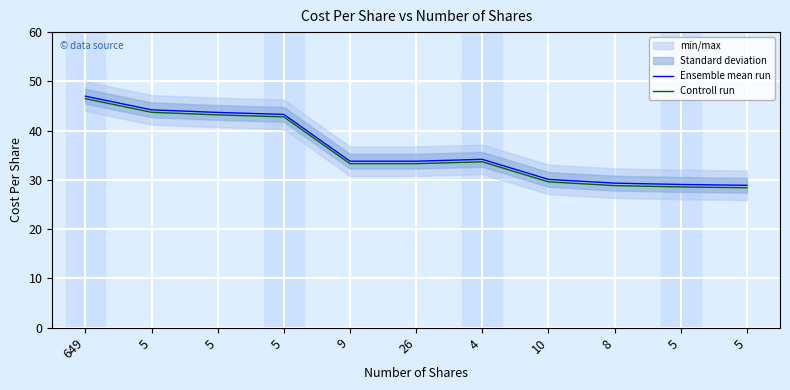

What is the difference between the Controll run values at 5 and 649?

2.8